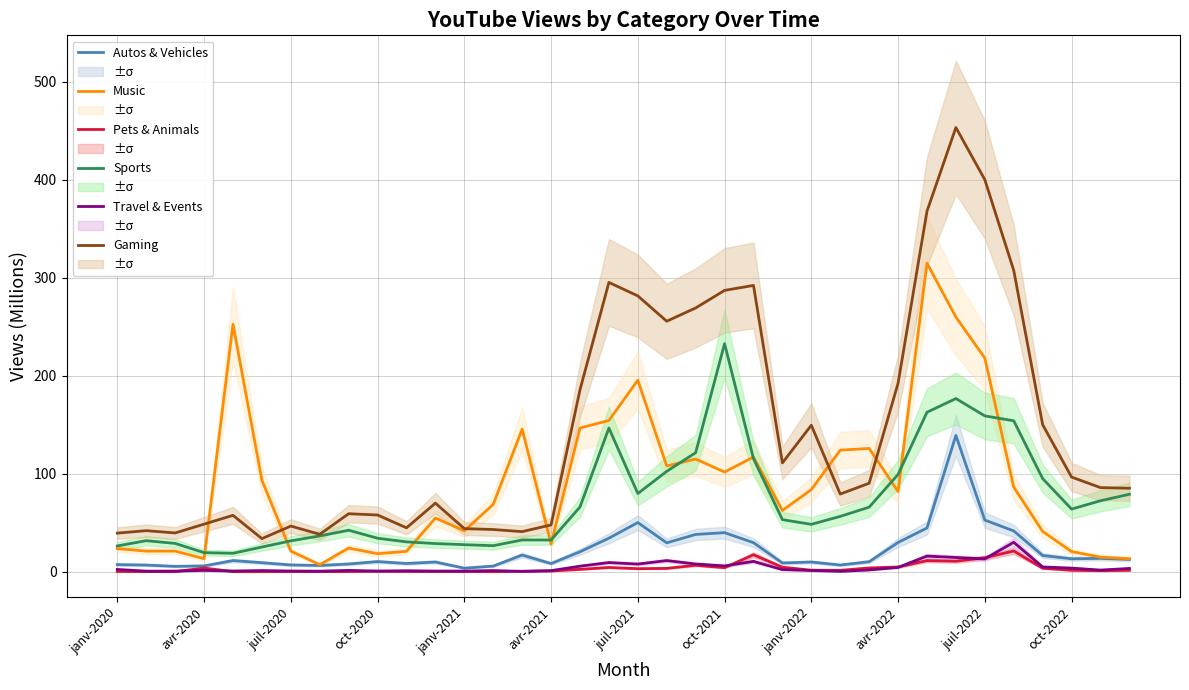

What is the difference between the second highest and second lowest values in the Autos & Vehicles series?

47.2